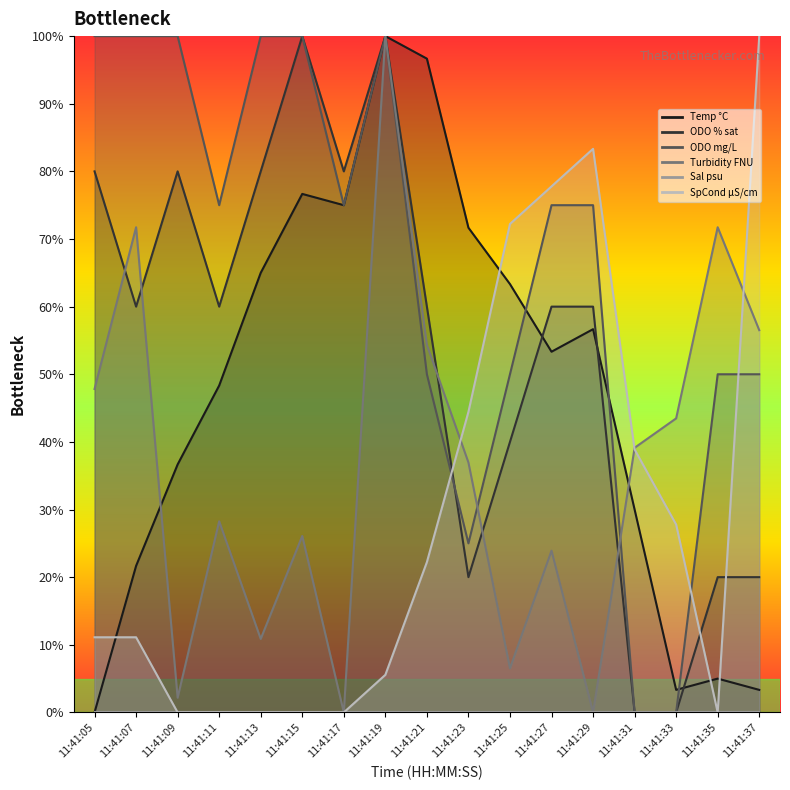

Where do SpCond µS/cm and ODO % sat first cross each other?

11:41:21 and 11:41:23